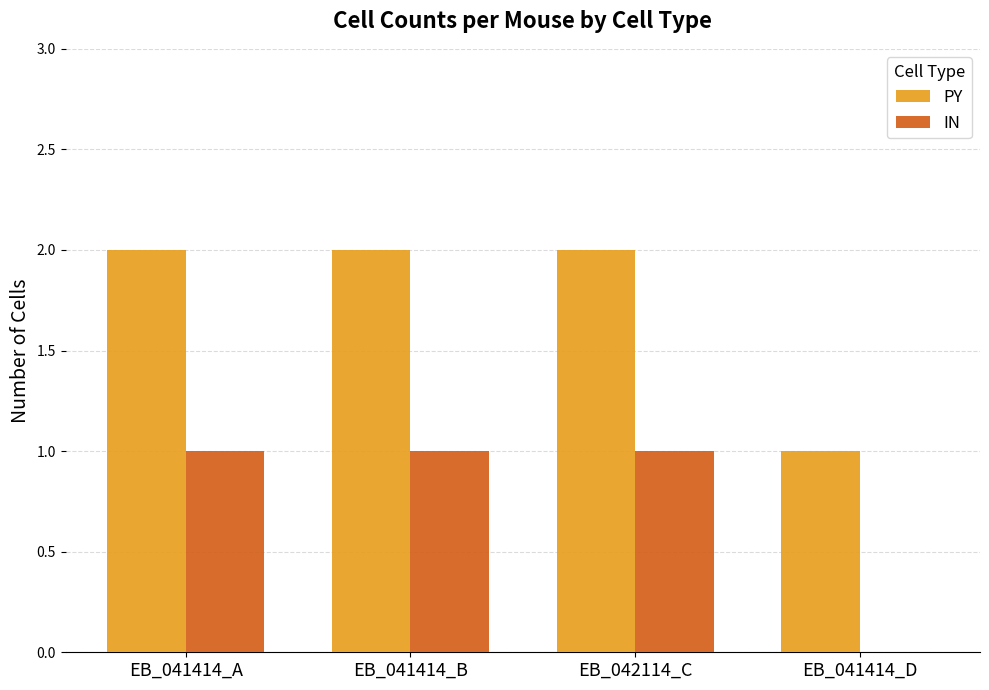

The value of IN at EB_041414_B is 2. True or false?

False